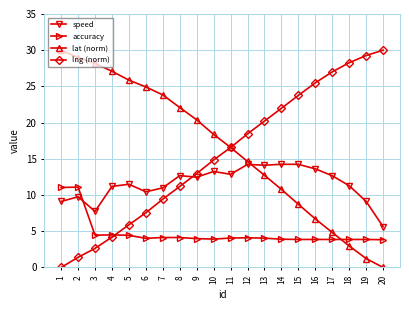

The value of accuracy at 7 is 4.1. True or false?

True